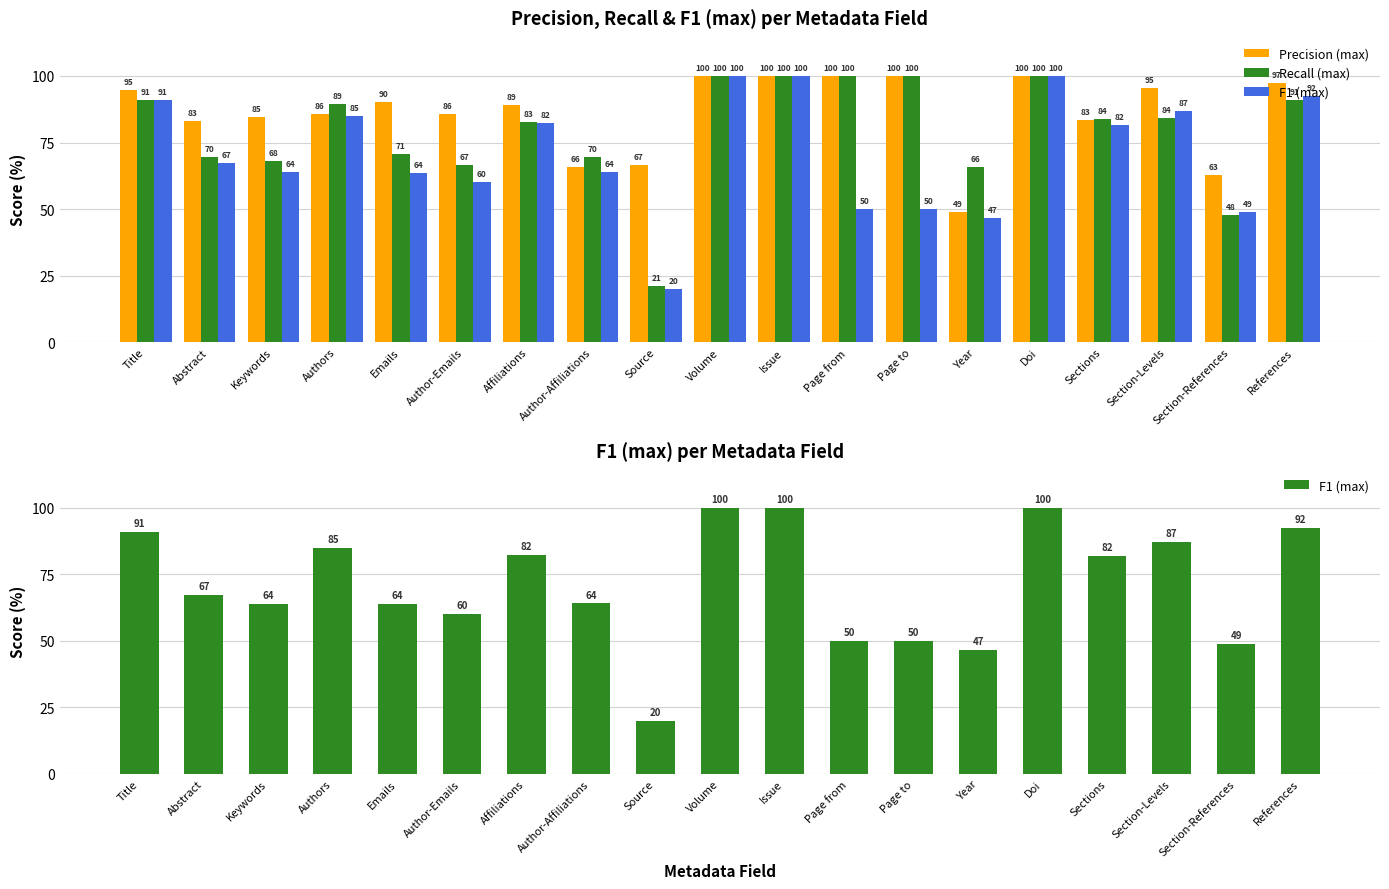

What is the total value across all series at Section-Levels?

266.6